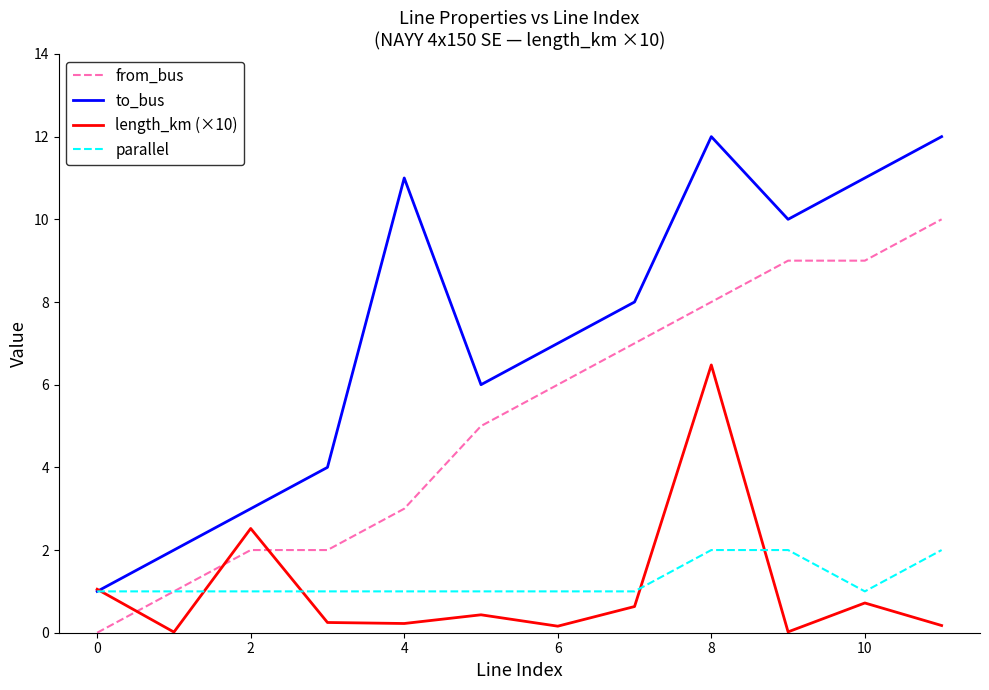

Which series has the largest range (max minus min)?

to_bus